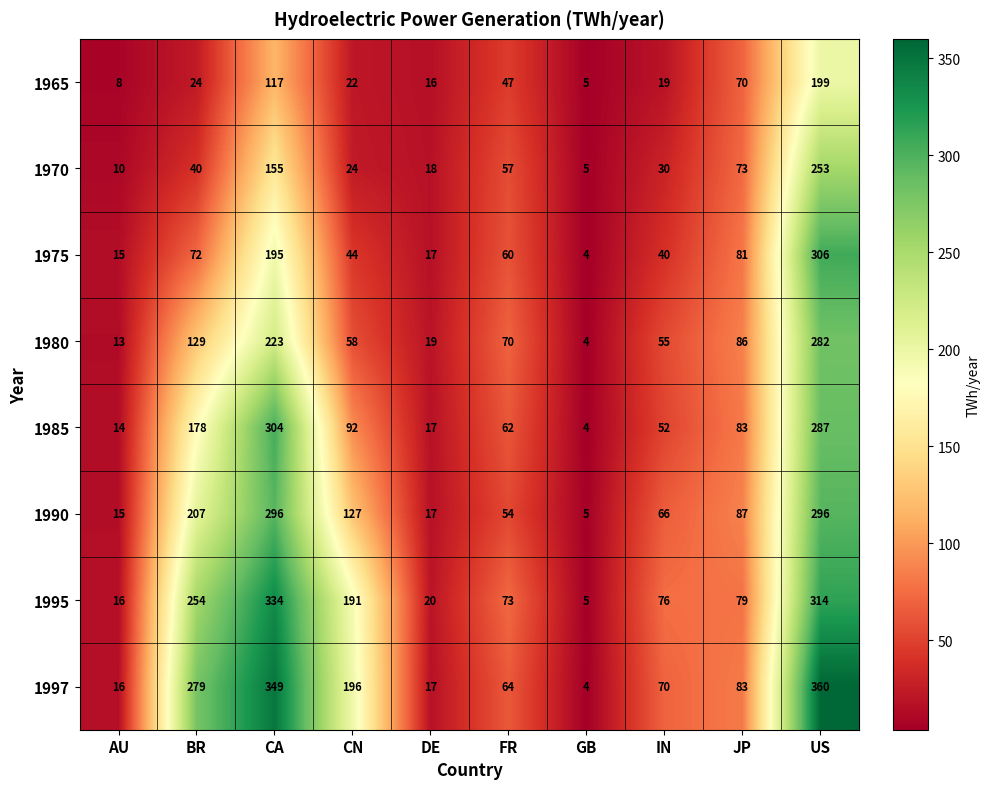

How many categories are shown in the chart?

10